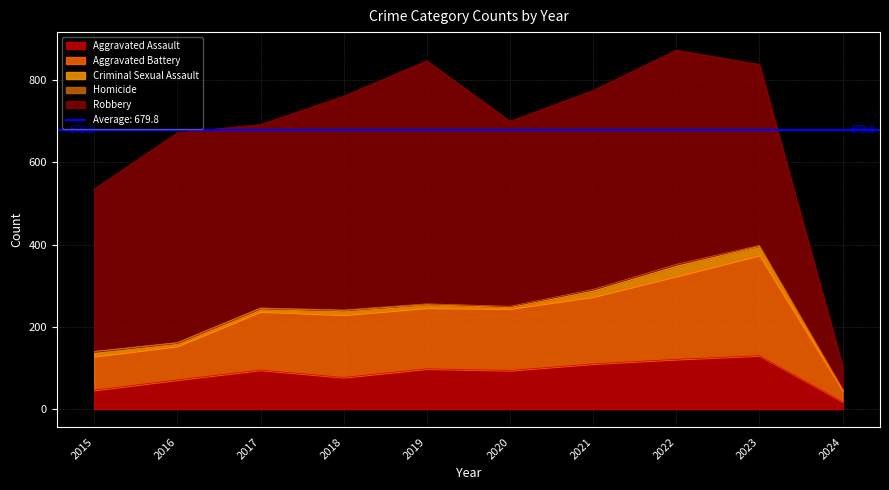

The value of Robbery at 2022 is 521. True or false?

True